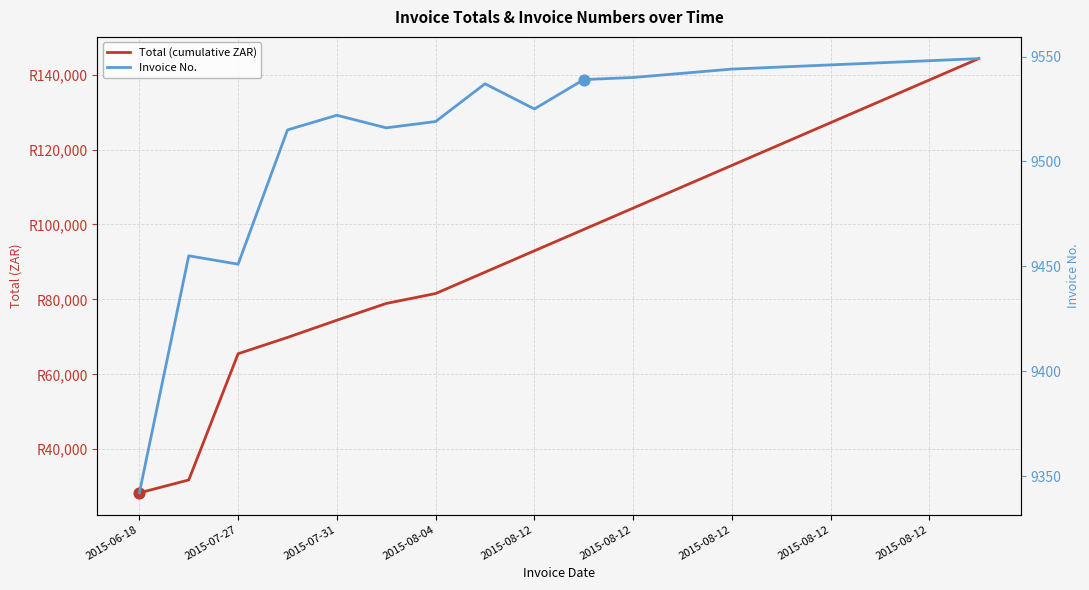

What are all the series names shown in the legend?

Total (cumulative ZAR), Invoice No.